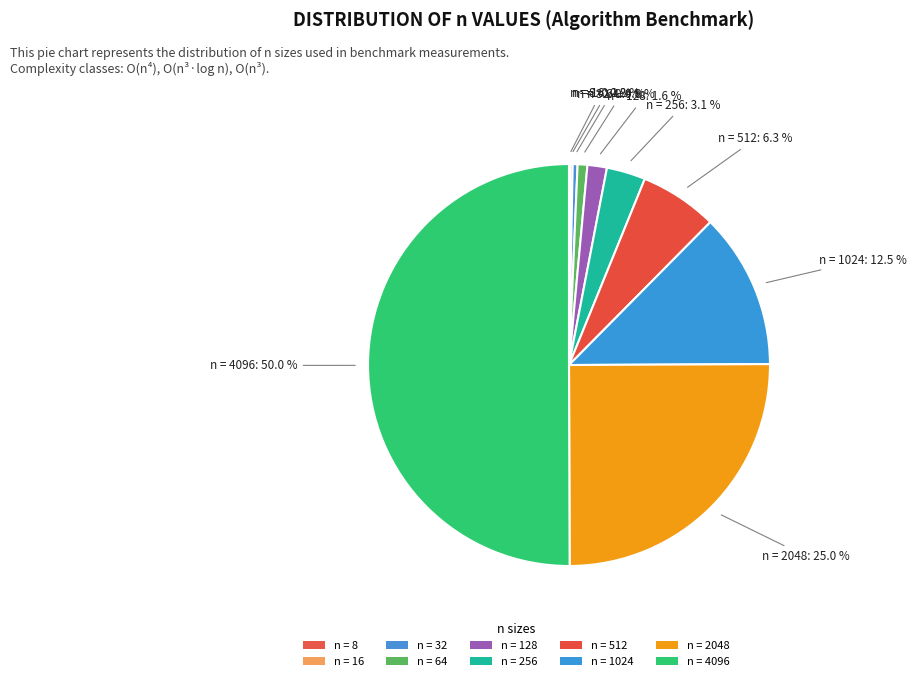

How many segments does this pie chart have?

10